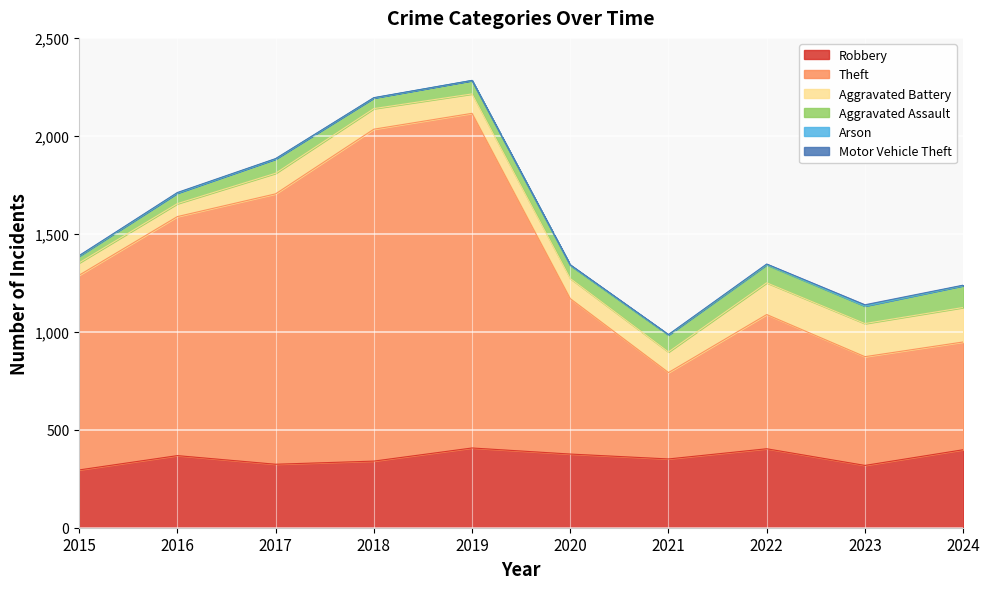

Which series changed the most between 2017 and 2020?

Theft